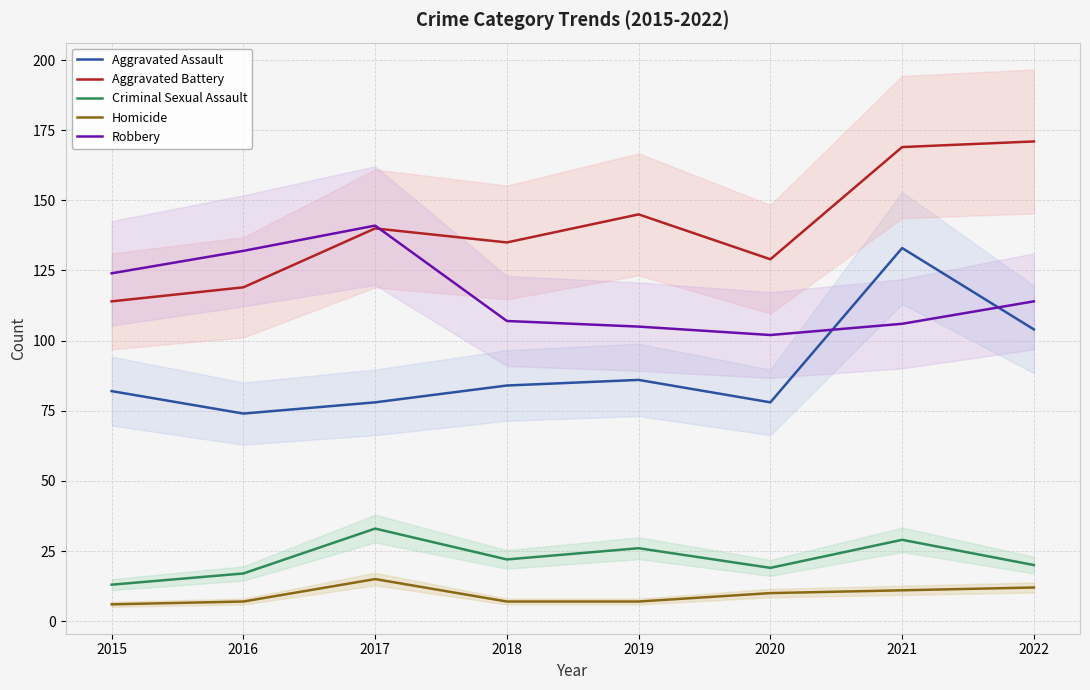

Rank the categories by Aggravated Battery value from lowest to highest.

2015, 2016, 2020, 2018, 2017, 2019, 2021, 2022